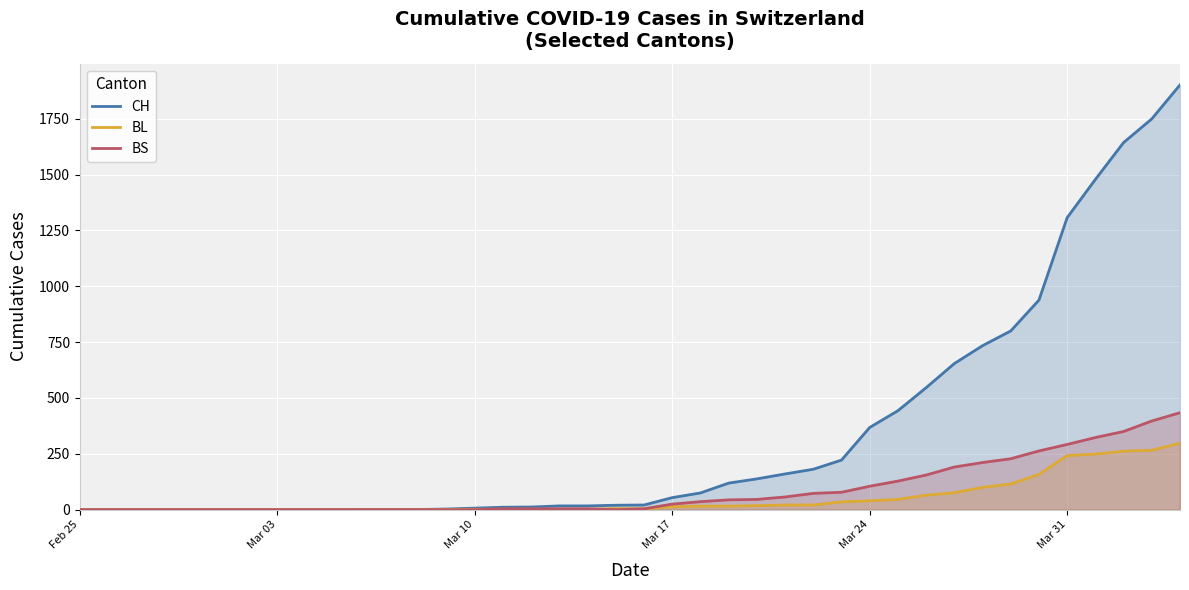

Reading left to right, transcribe all the data shown in this chart.

CH: 0	0	0	0	0	0	0	0	0	0	1	1	1	3	7	11	12	17	17	20	21	54	75	119	138	160	181	222	368	443	546	654	734	800	938	1307	1478	1643	1749	1901
BL: 0	0	0	0	0	0	0	0	0	0	0	0	0	1	2	2	2	2	2	5	5	13	16	16	18	21	21	35	40	46	65	76	100	115	158	242	249	262	266	298
BS: 0	0	0	0	0	0	0	0	0	0	0	0	0	0	0	4	4	4	4	0	4	25	36	44	46	57	73	78	105	128	155	191	211	228	263	292	323	350	397	434